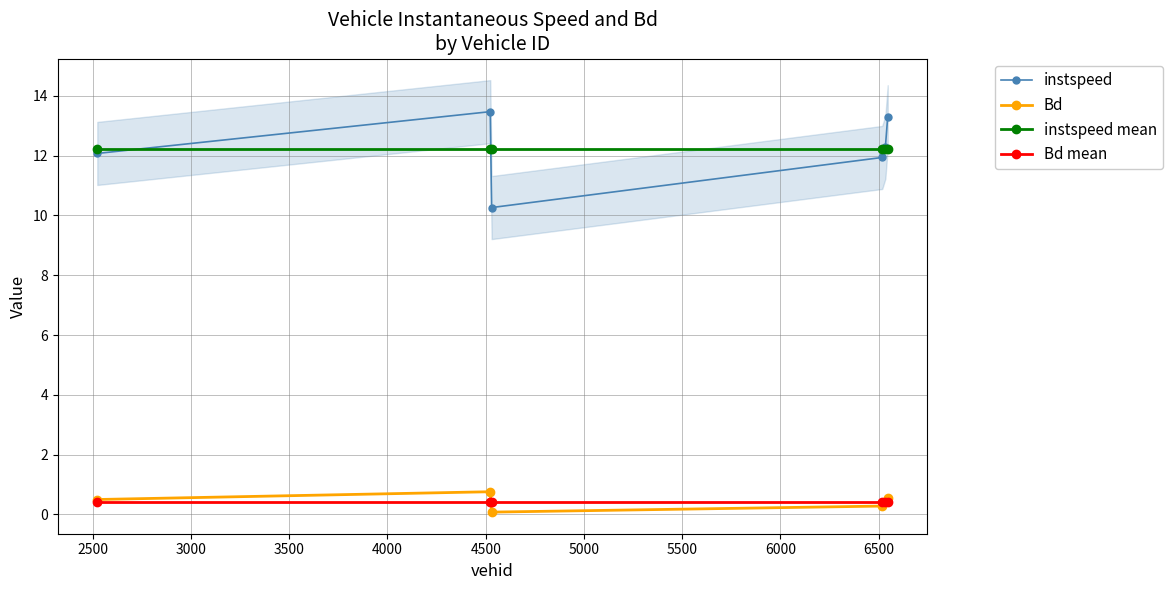

What is the value of the instspeed point at the 3rd from the left?

10.3